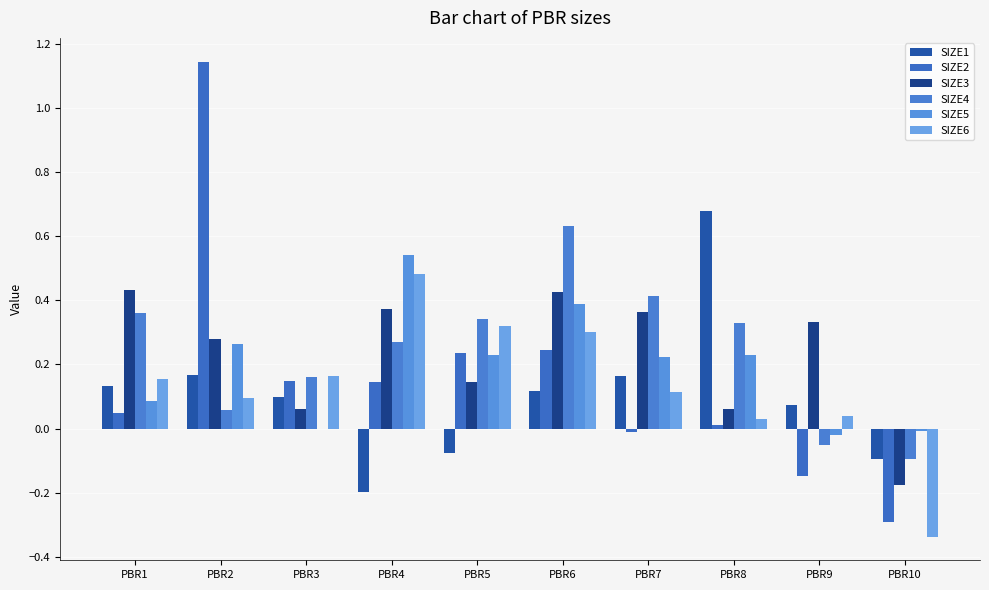

The SIZE4 series shows 0.1 at PBR8. True or false?

False